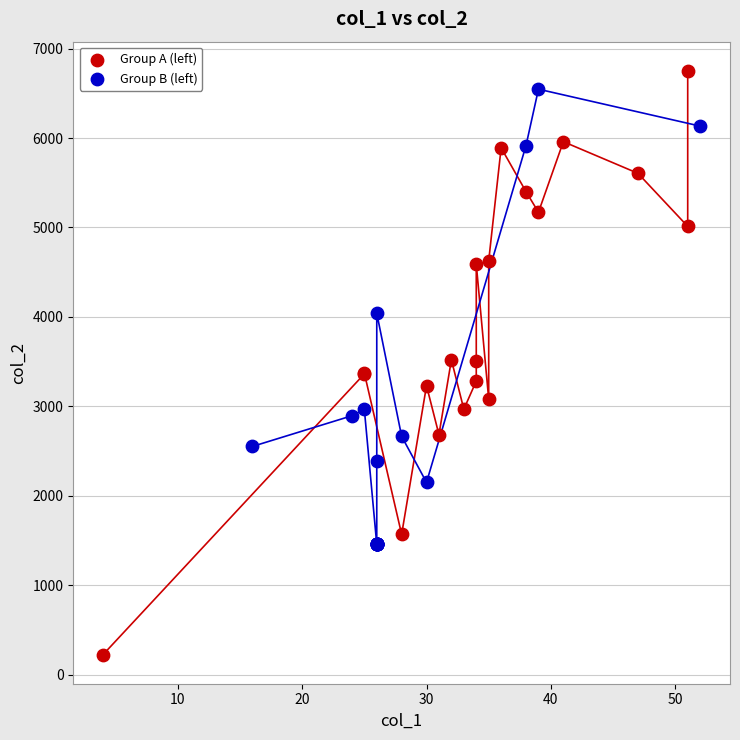

Which series has the widest spread of Y values?

Group A (left)